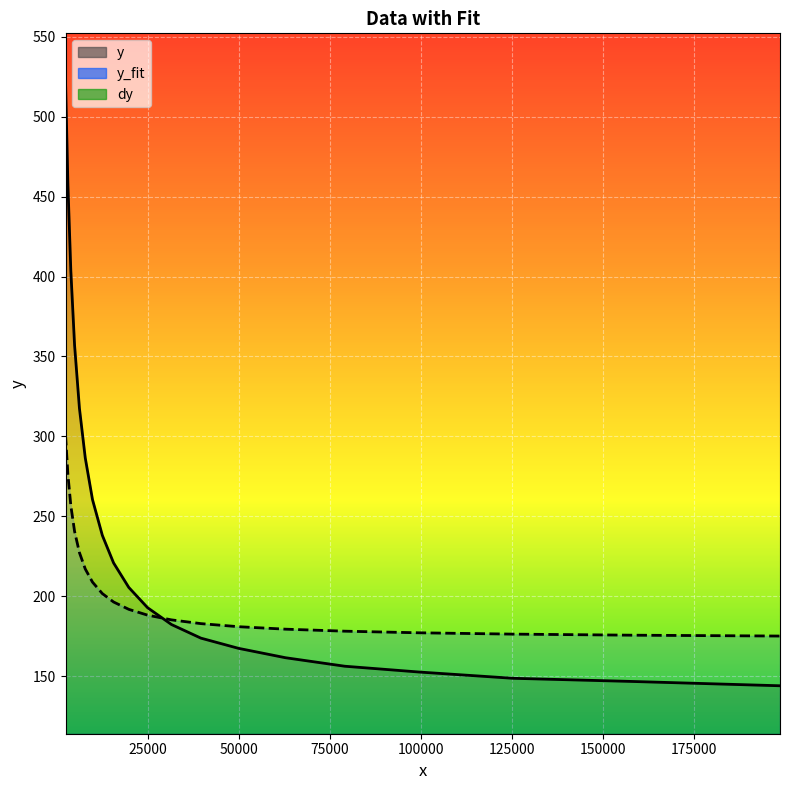

What is the value of the y_fit point at the 13th from the left?

201.6